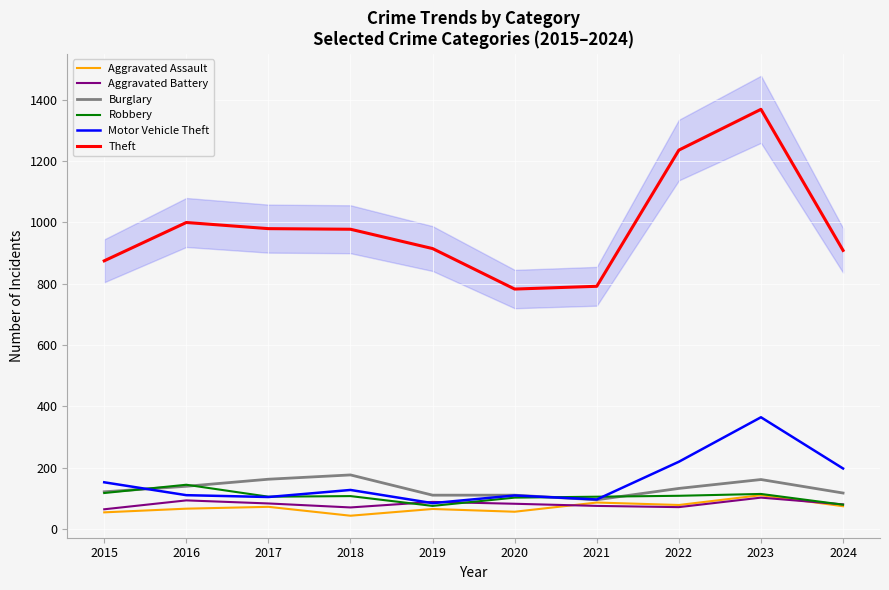

The Motor Vehicle Theft series shows 144 at 2020. True or false?

False